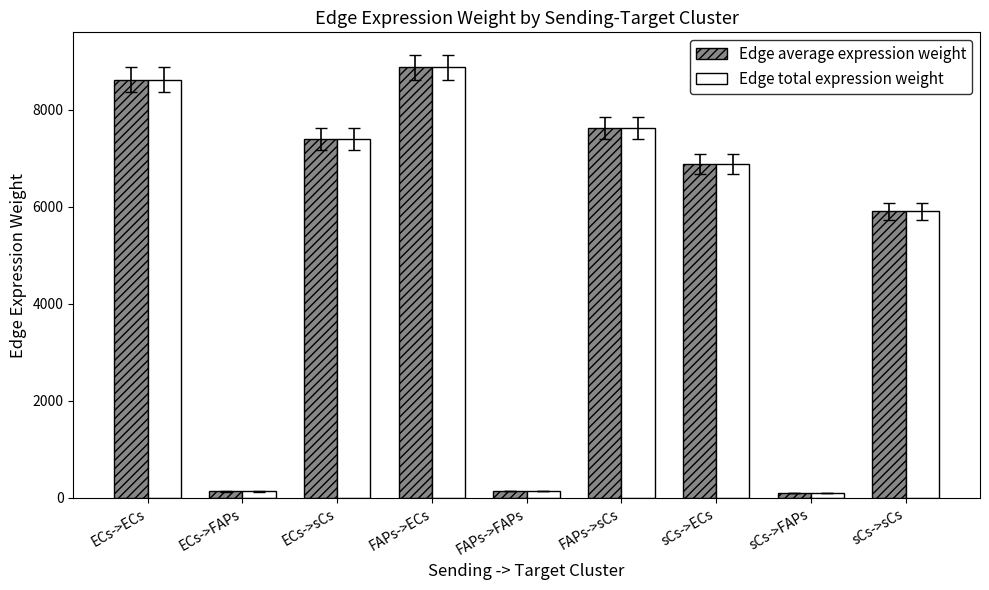

Count the number of categories in the chart.

9